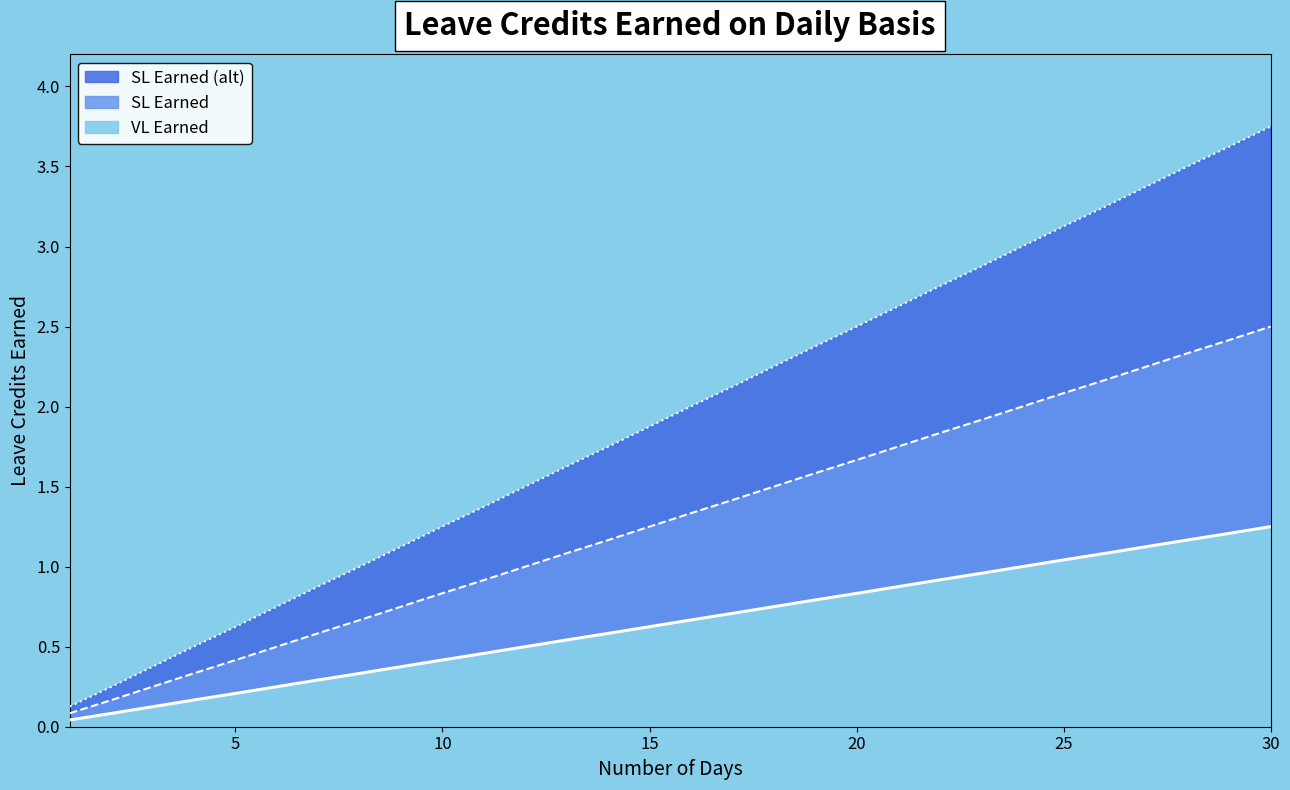

Count the number of categories in the chart.

30